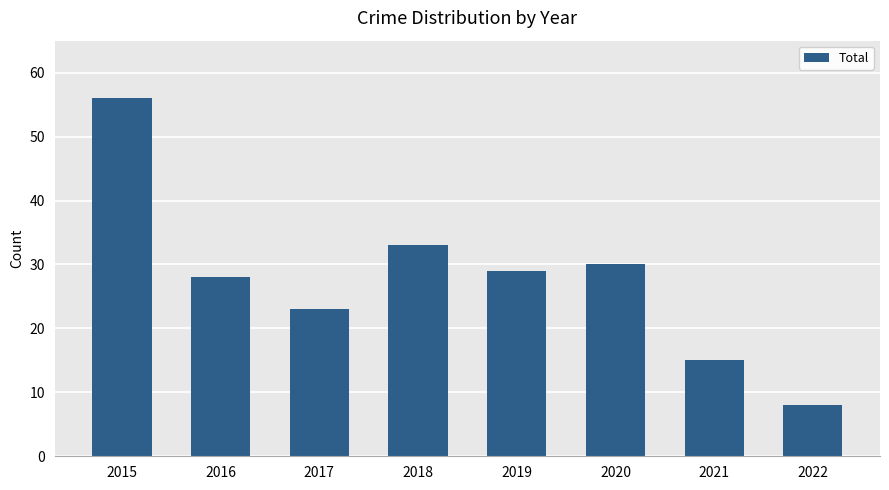

What value does the data have at 2019?

29